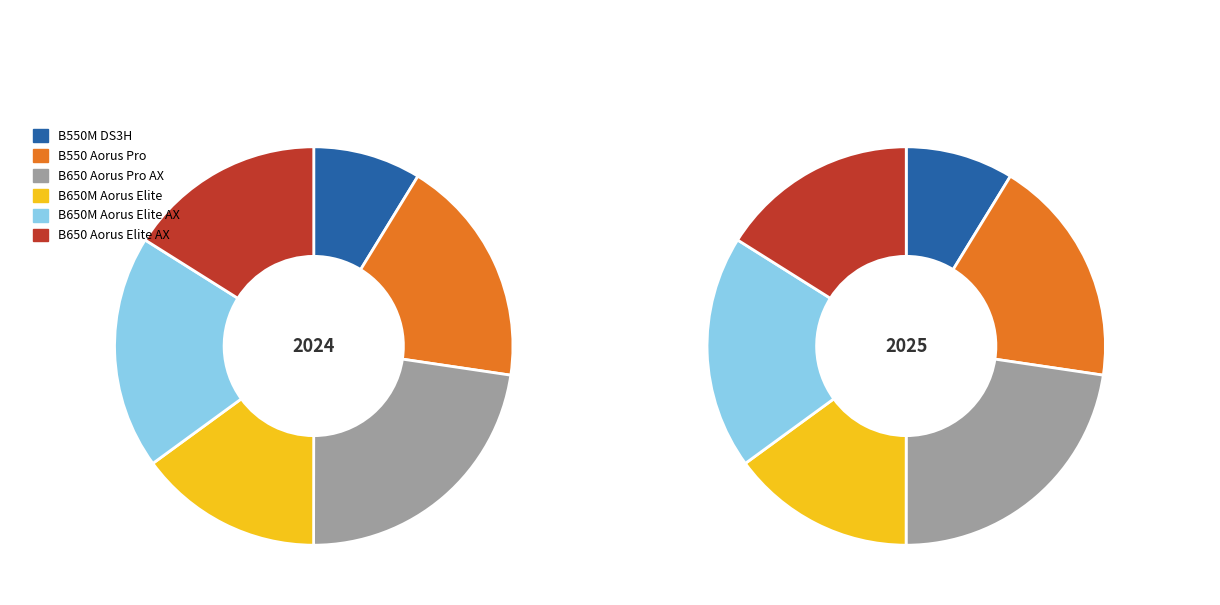

To the nearest percent, what portion does B650M Aorus Elite represent?

15%